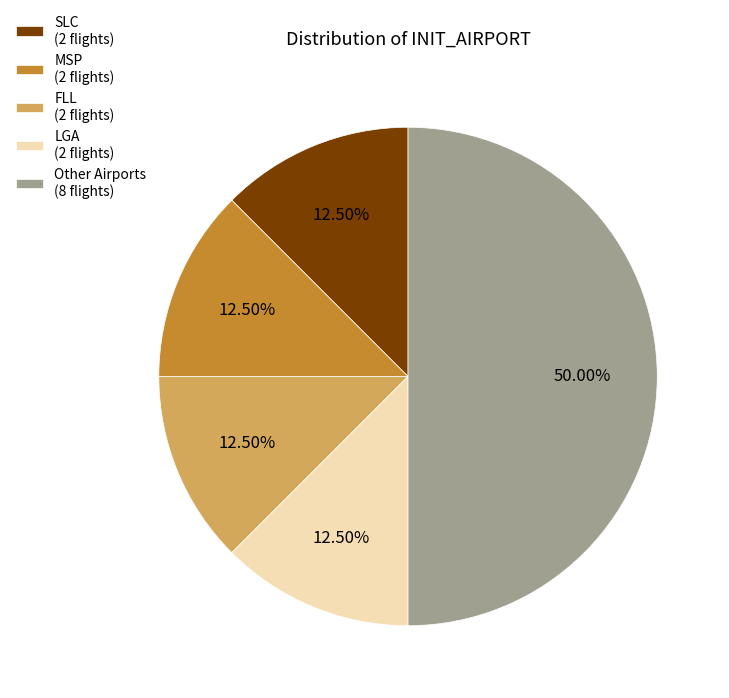

Does SLC (2 flights) represent more than half of the total?

No